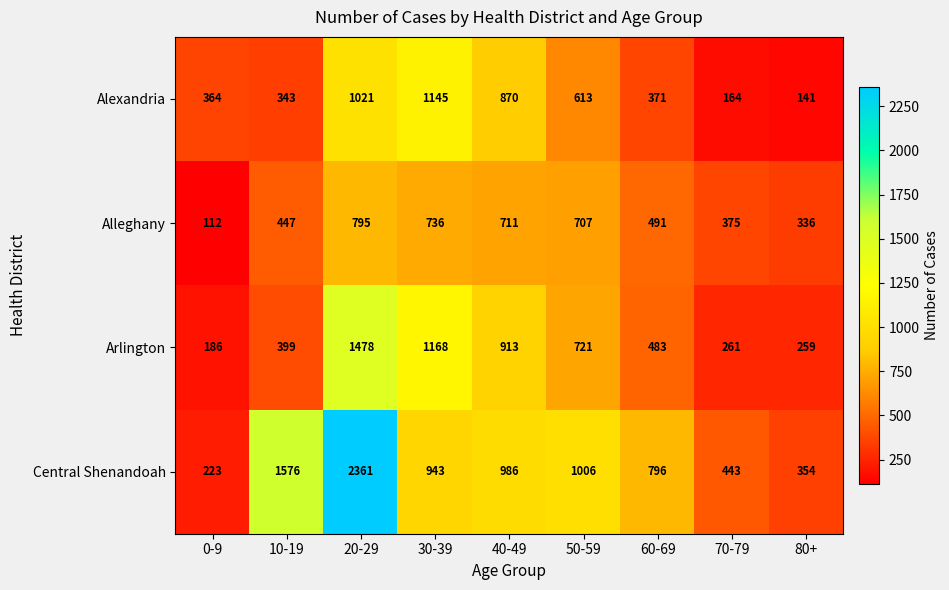

Count the number of categories in the chart.

9